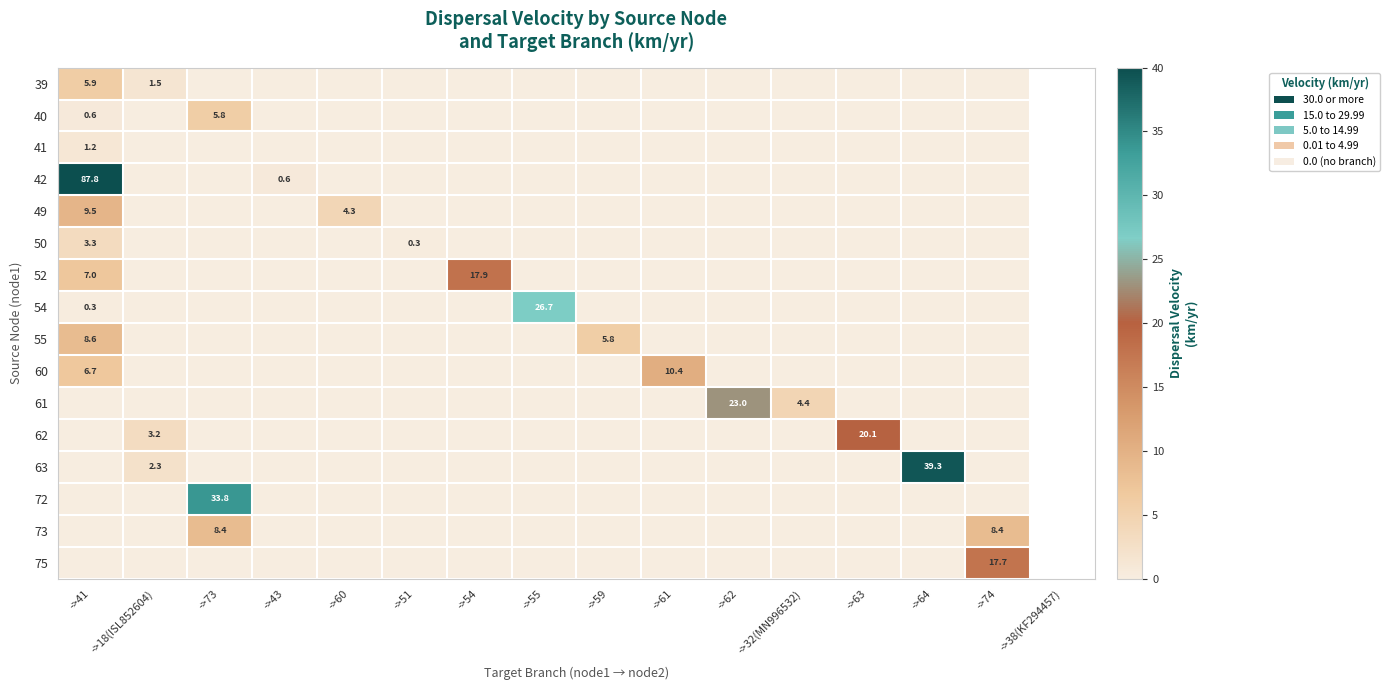

Which series has the widest spread of values?

42